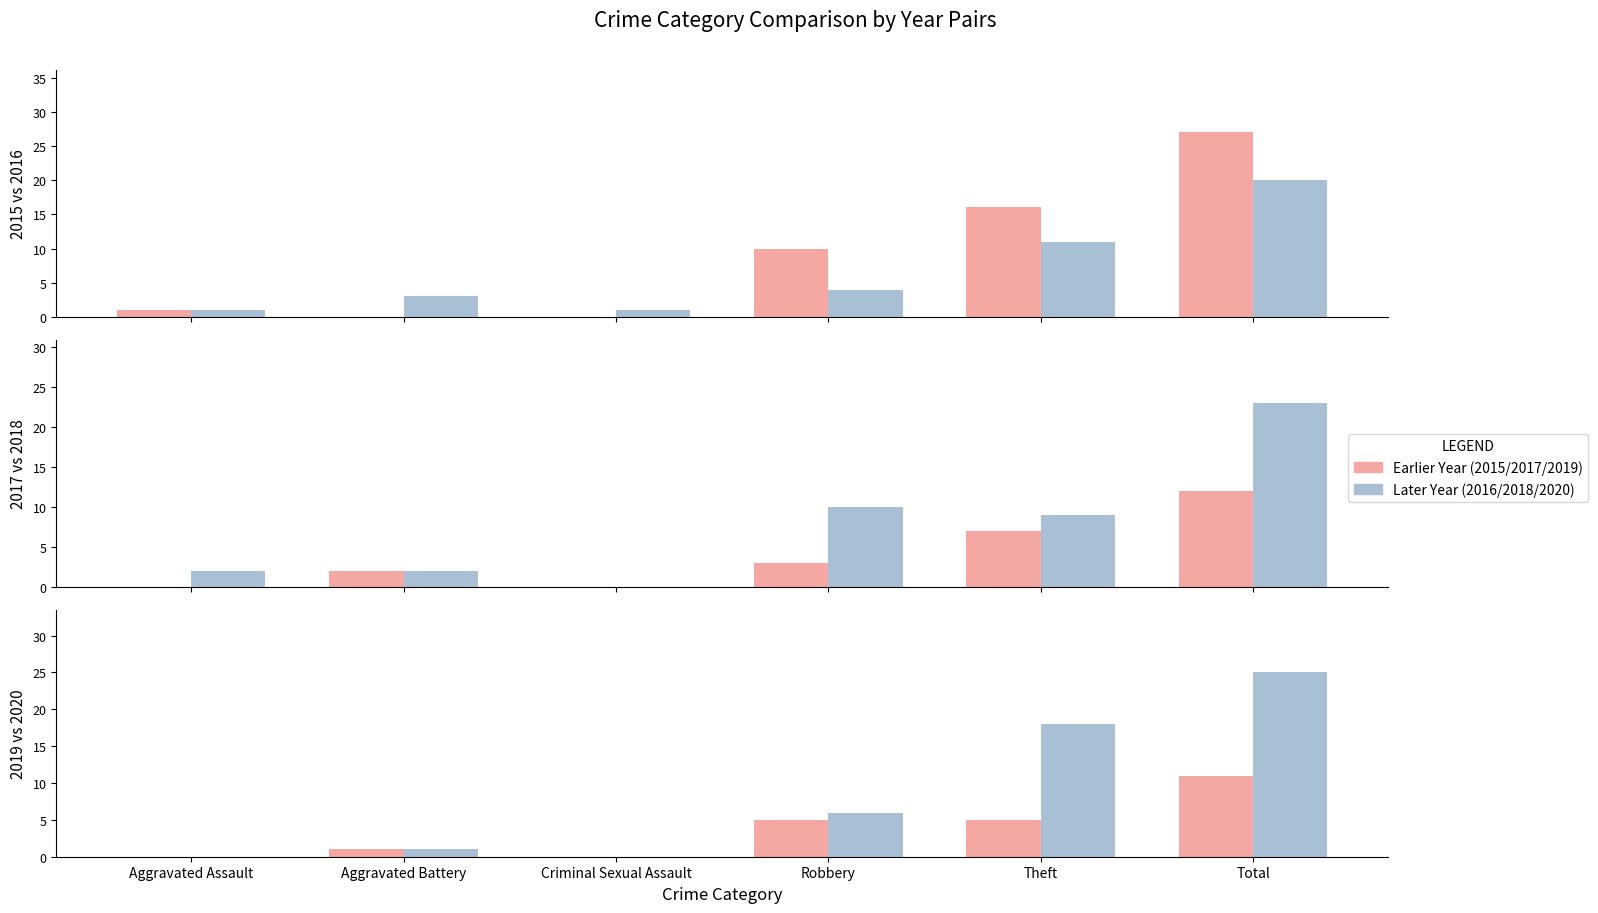

What is the maximum value for 2017?

12